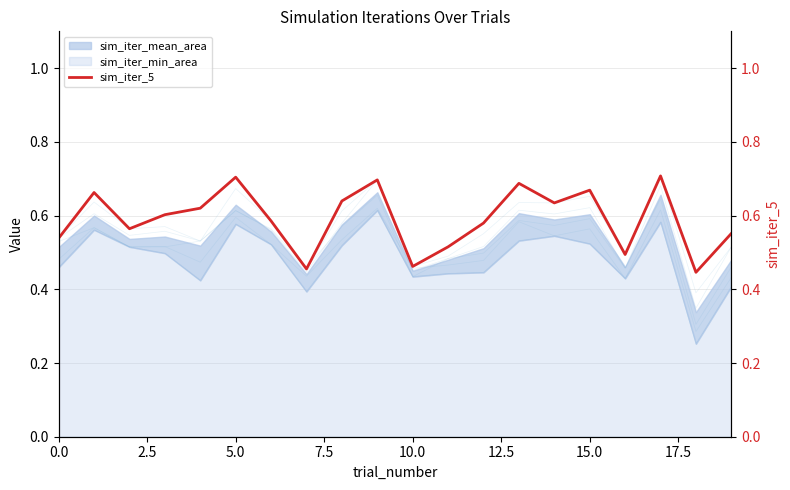

What is the difference between the maximum and minimum values?

0.3